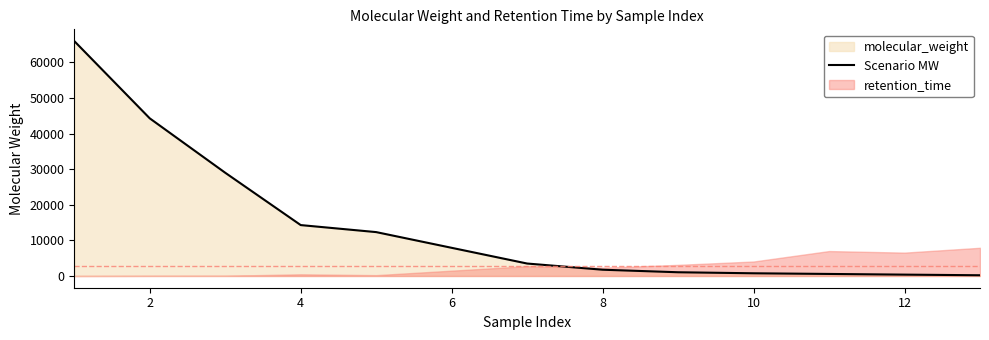

What is the minimum value shown in the chart?

204